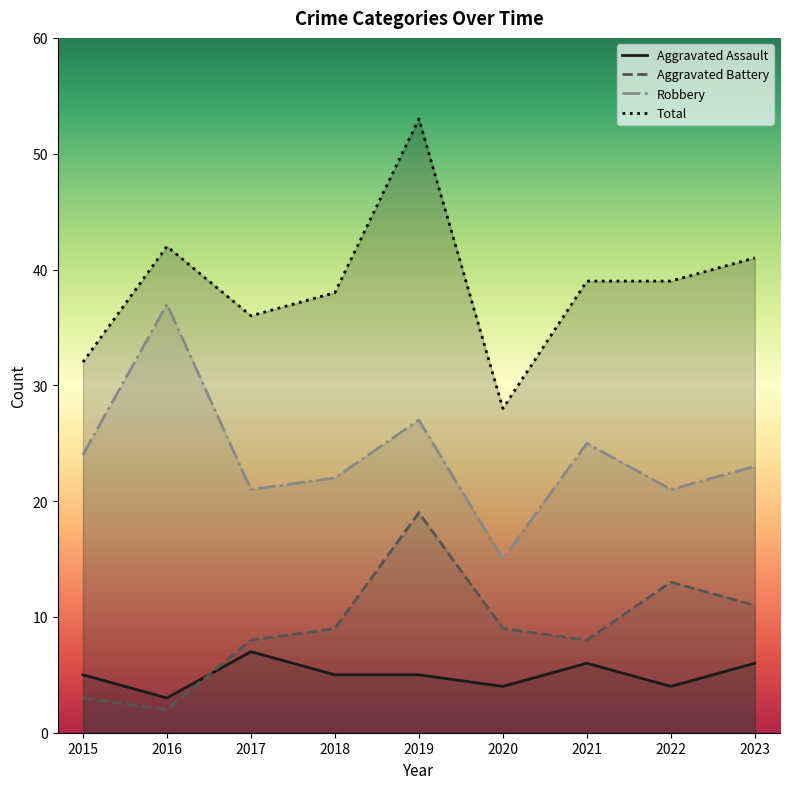

The value of Robbery at 2019 is 27. True or false?

True